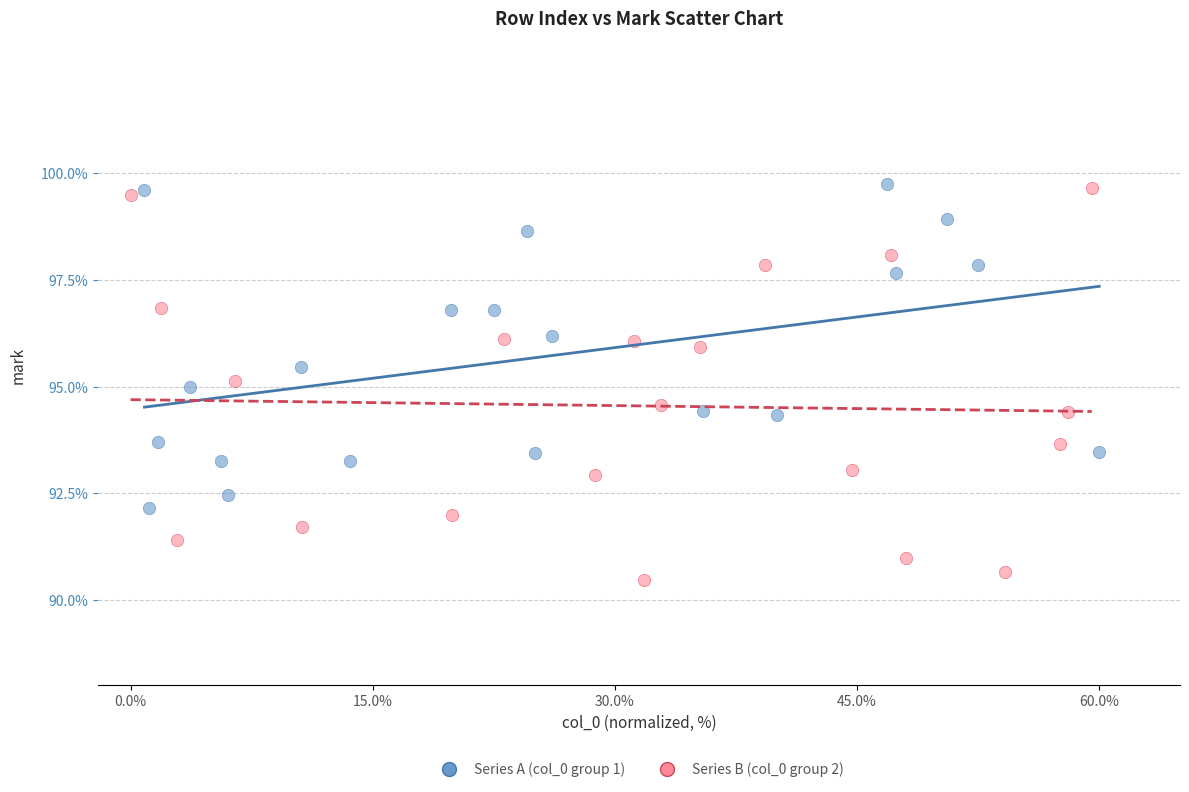

Which series contains the lowest Y value?

Series B (col_0 group 2)